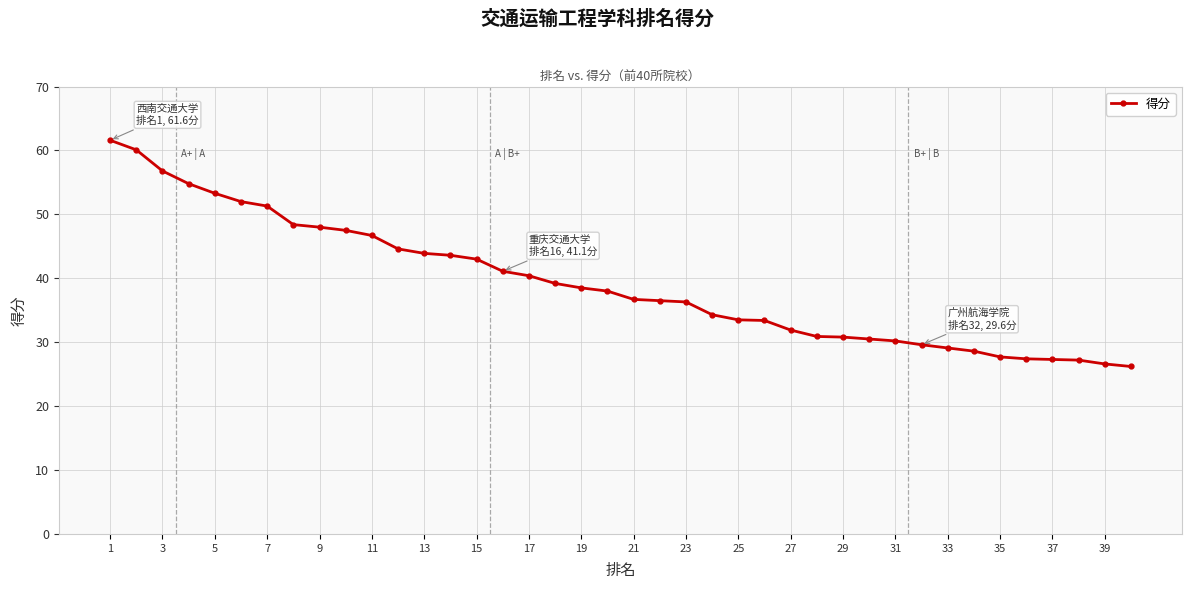

What is the value of the 32nd point from the left?

29.6